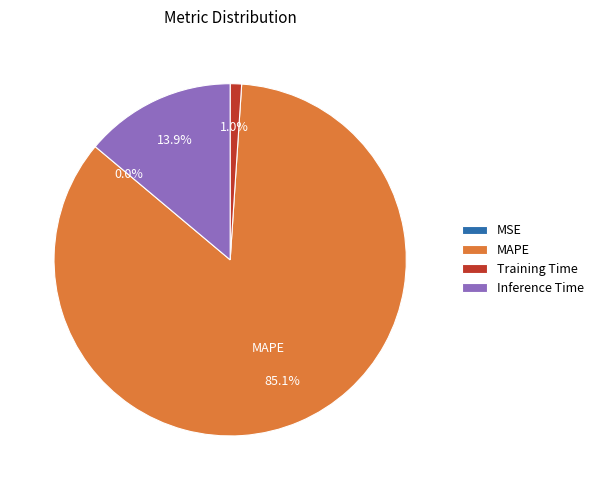

Which category accounts for the majority?

MAPE